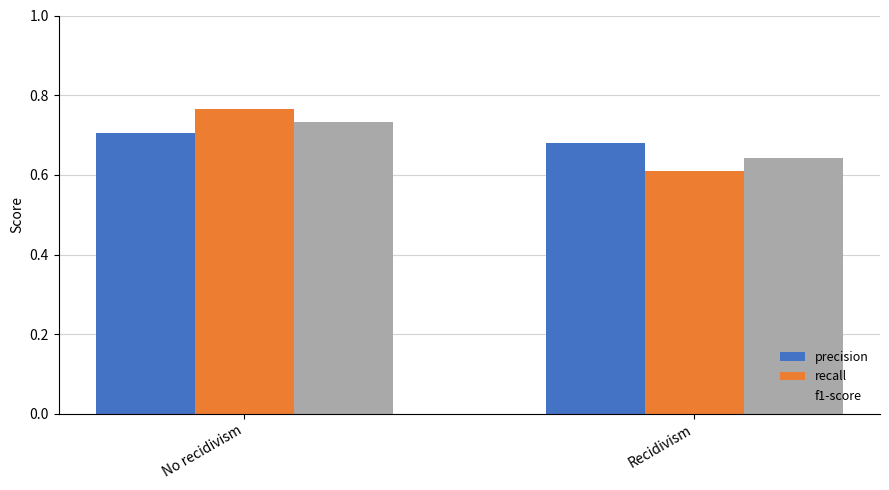

Where is recall nearest to the value 0?

Recidivism